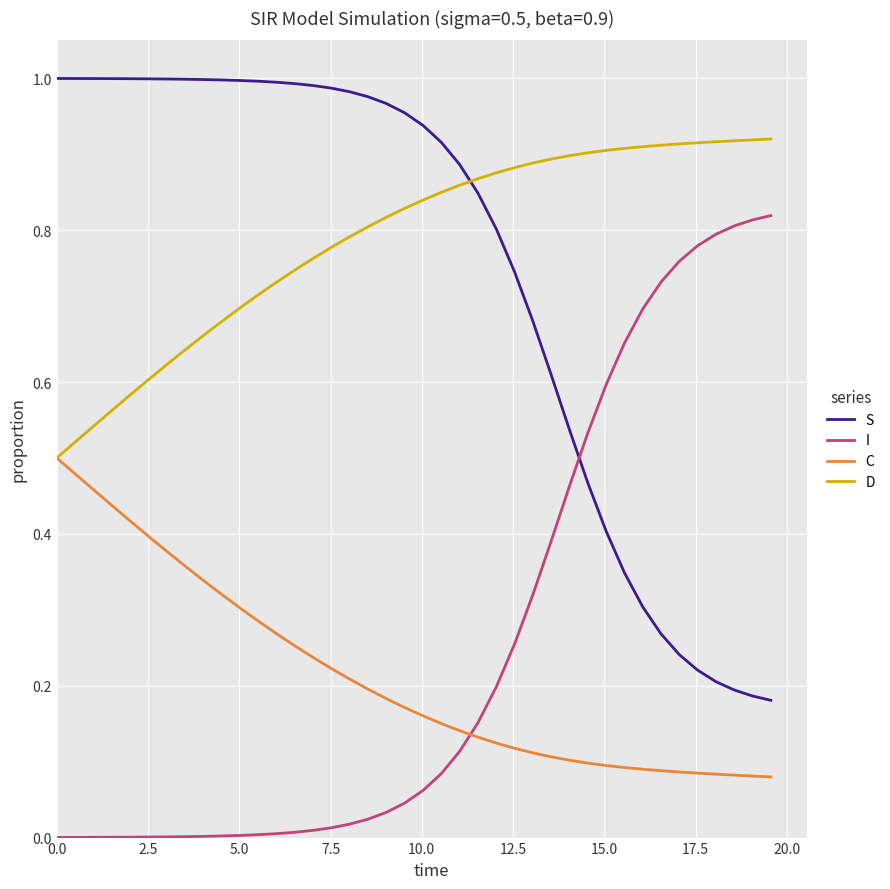

True or false: C and I cross at least once.

True